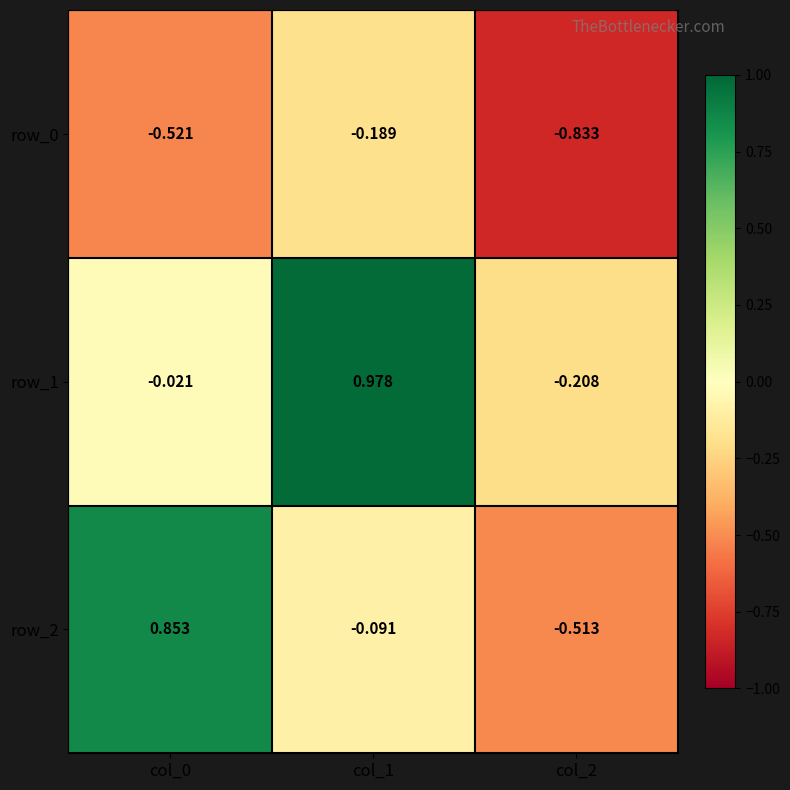

Is the value of row_0 at col_1 greater than the value of row_1 at col_1?

No